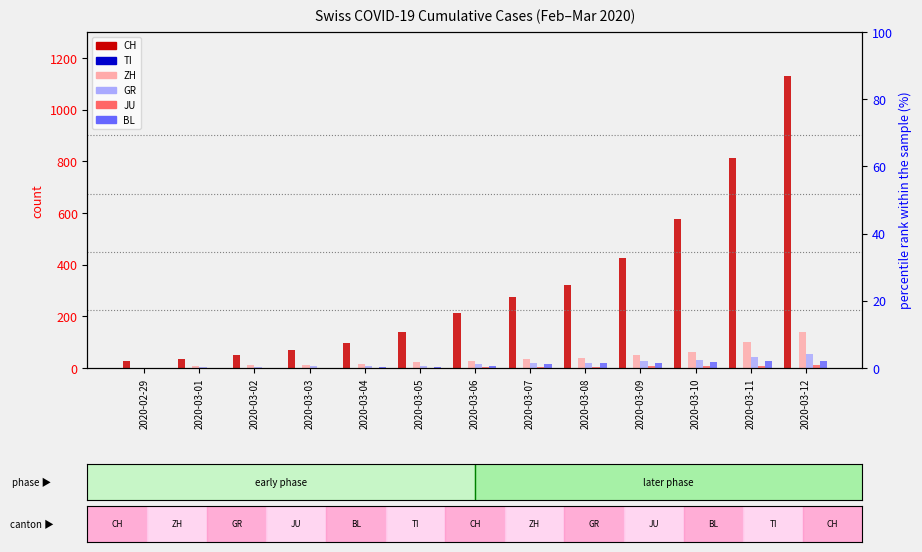

Does the chart contain any negative values?

No